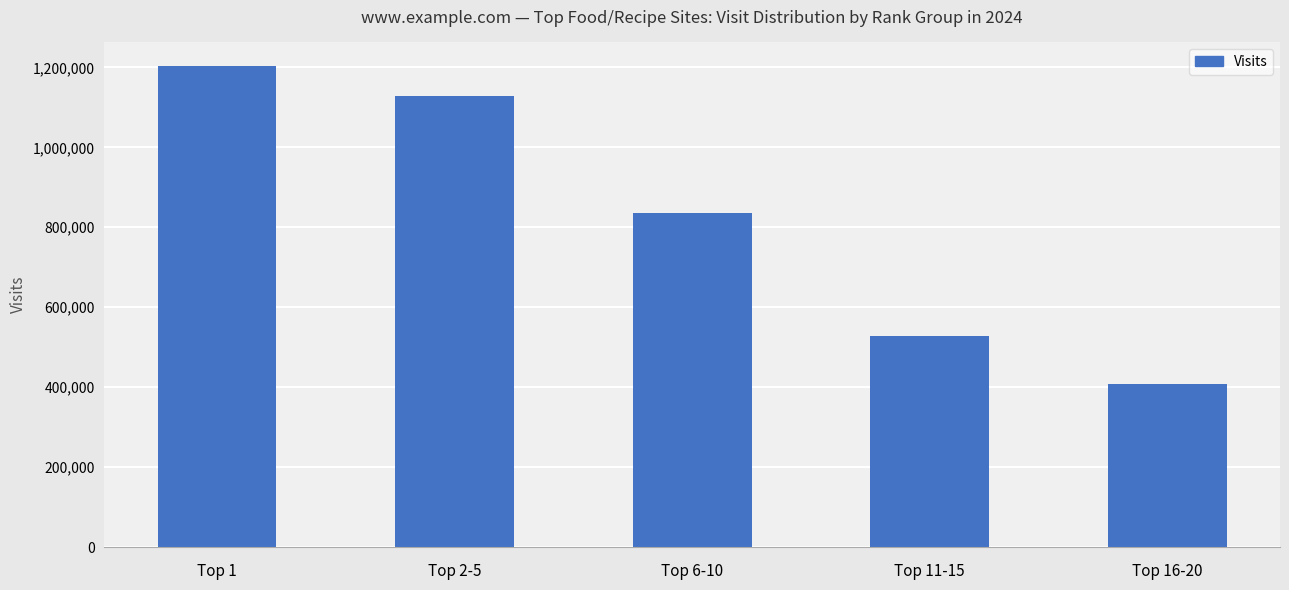

How many distinct data groups are displayed?

1